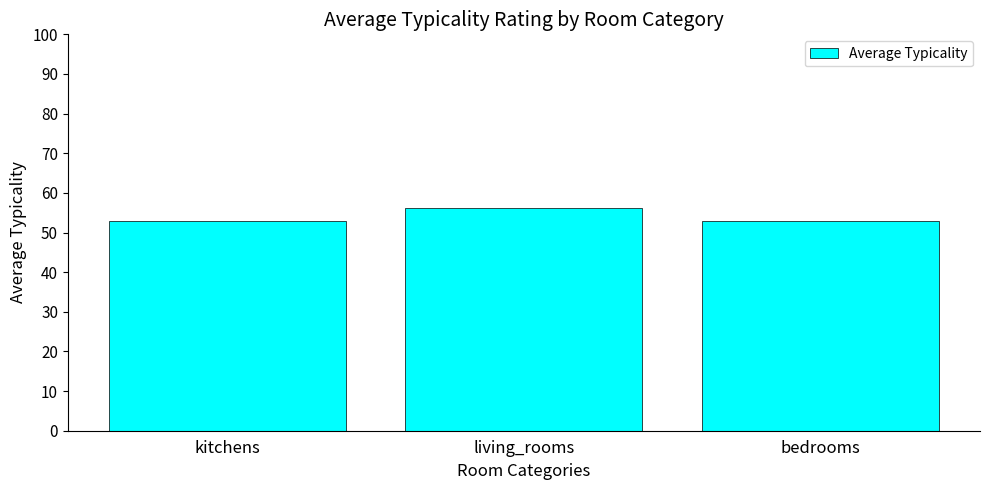

Which label corresponds to the largest value in the chart?

living_rooms